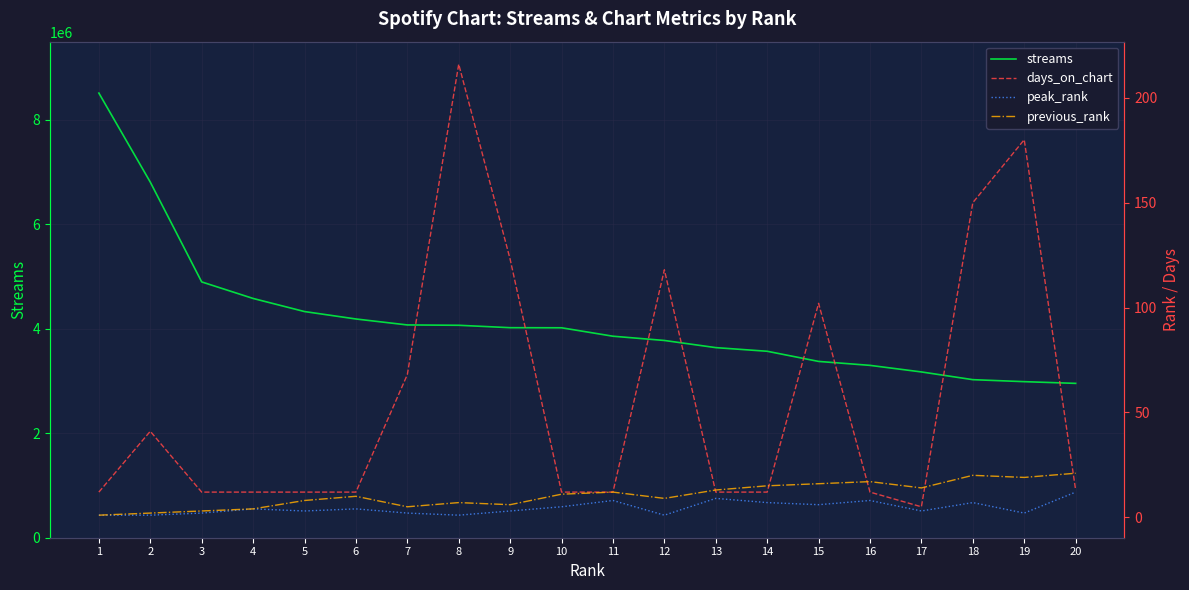

Count the number of data series in this chart.

4